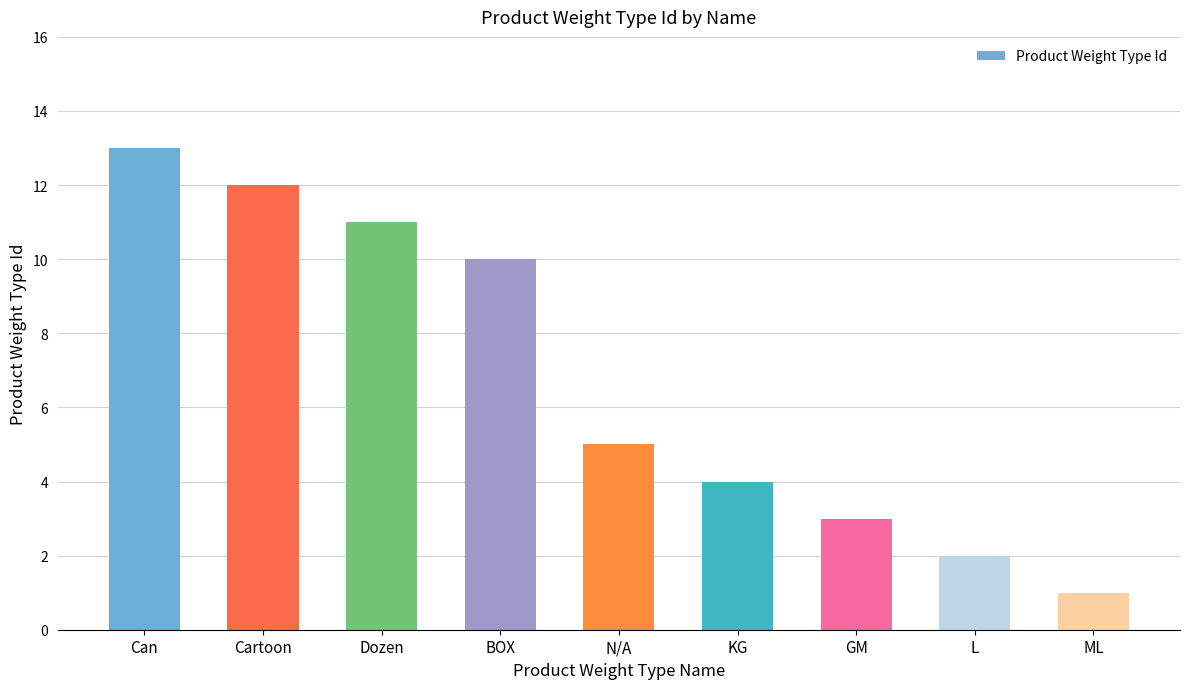

What is the change in value from Can to L?

-11